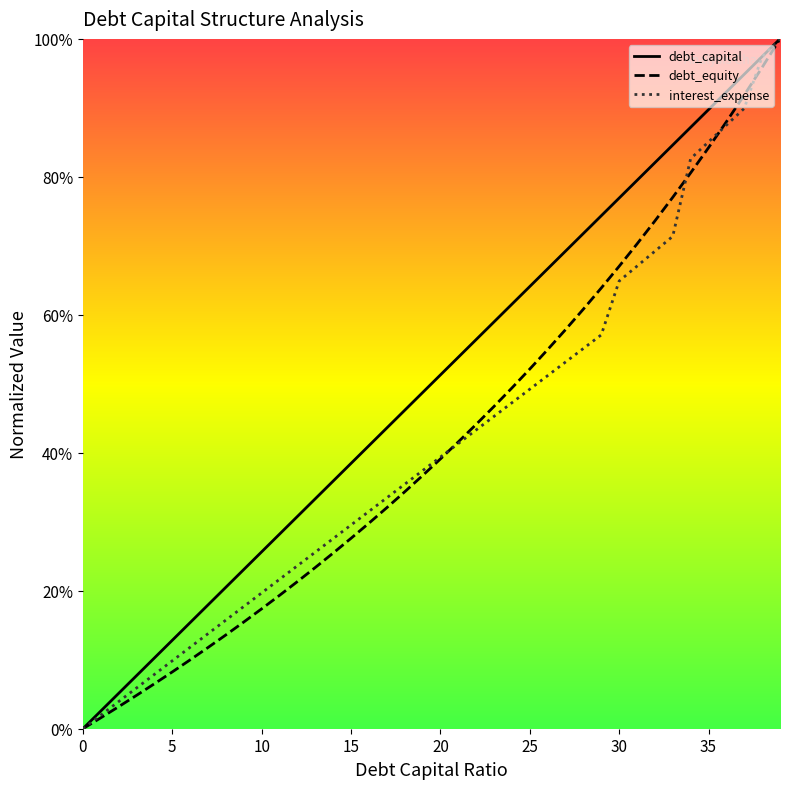

Which series has the widest spread of values?

debt_capital